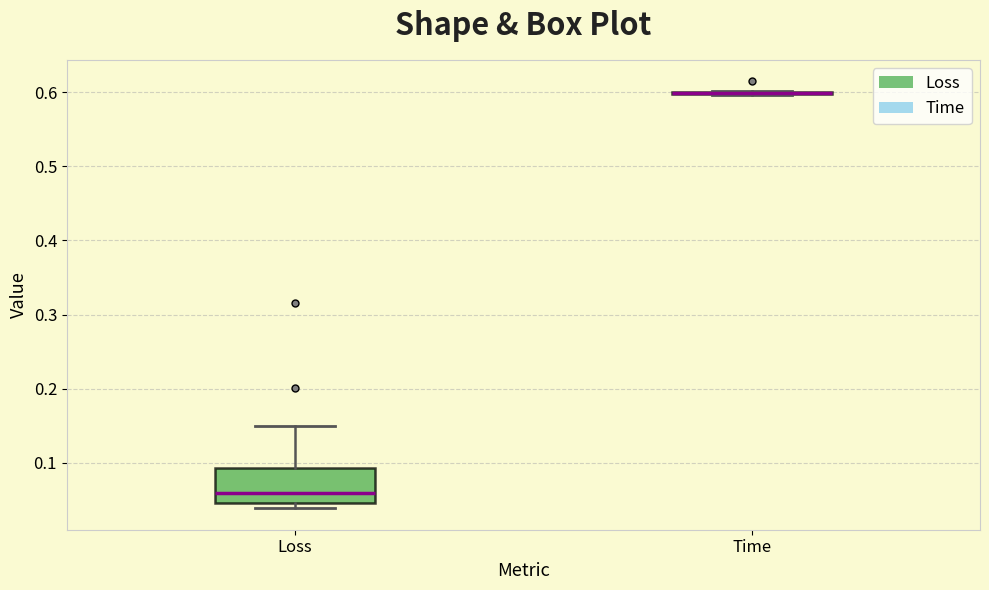

Reading left to right, transcribe this box plot: for each box, give where its median line is, the range the box spans, and where its two whiskers end, as read against the y-axis. The values are not printed on the chart, so give them approximately, as read against the axis.

Loss: median 0.06, box 0.05 to 0.09, whiskers 0.04 to 0.15
Time: box collapsed to a line at 0.60, whiskers 0.60 to 0.60